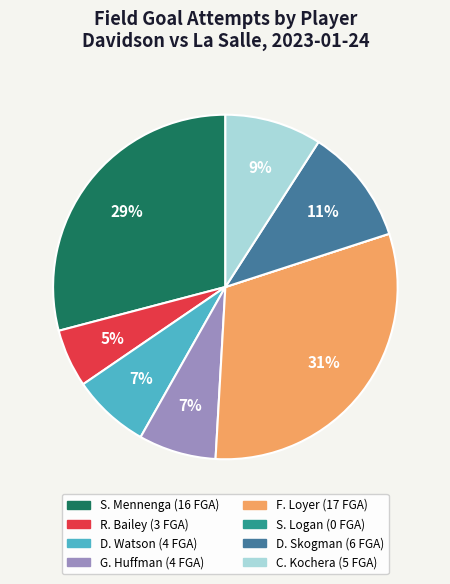

To the nearest percent, what percentage of the pie is R. Bailey?

5%